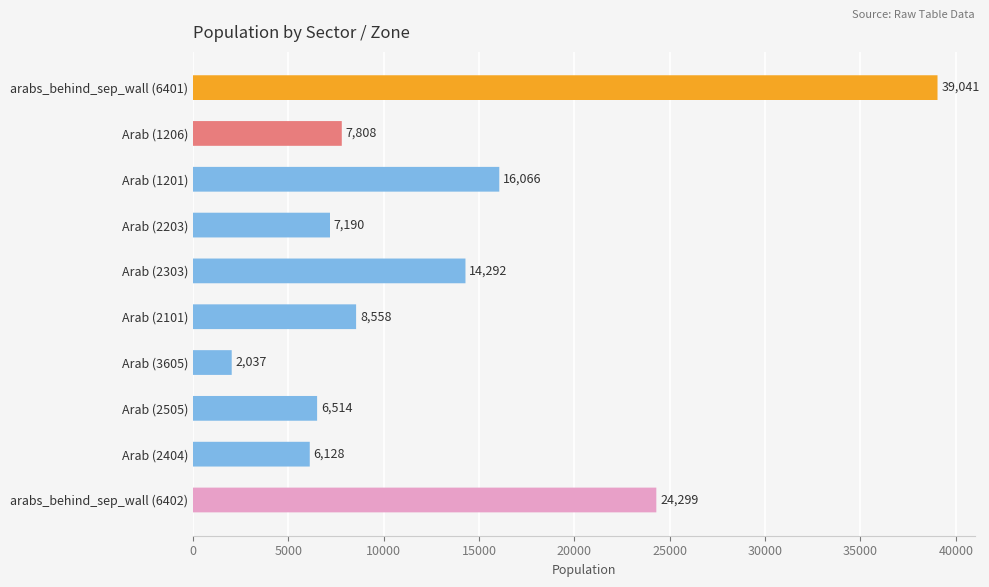

What is the difference between the second highest and second lowest values?

18170.6